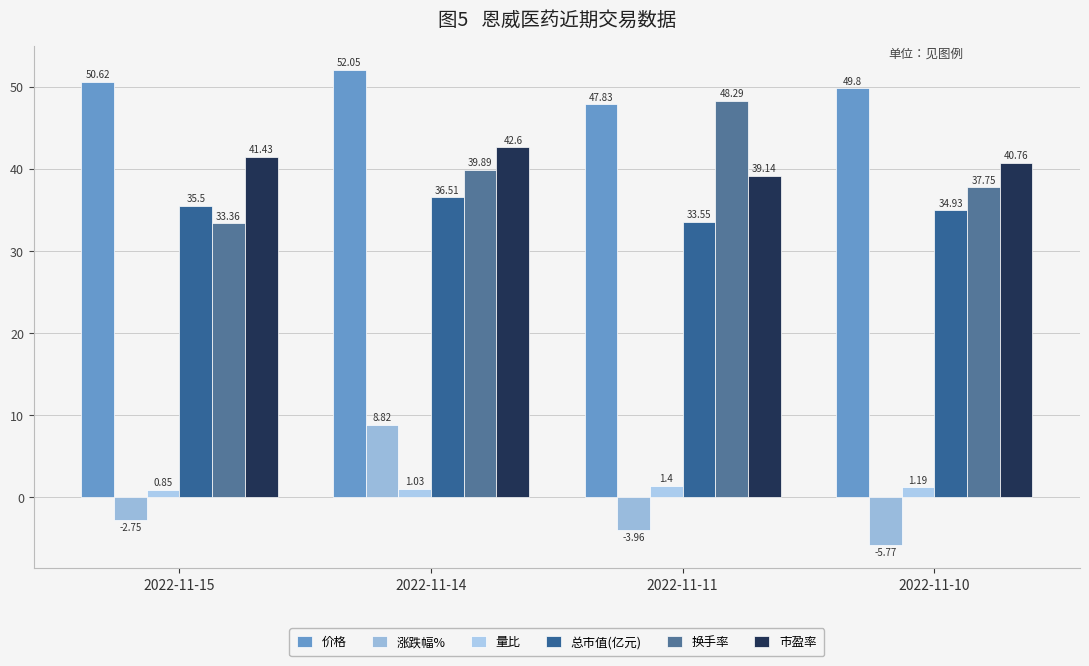

Between 2022-11-15 and 2022-11-11, which series saw the biggest shift?

换手率